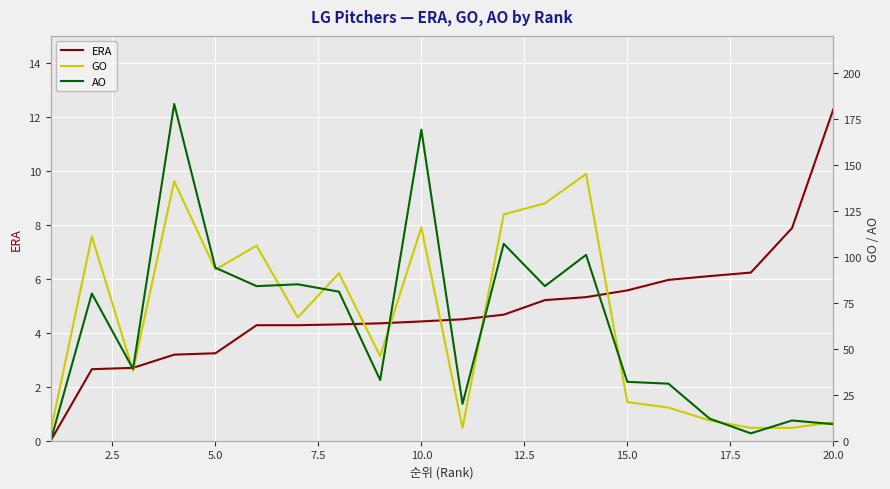

Which category has the highest value in the ERA series?

20.0